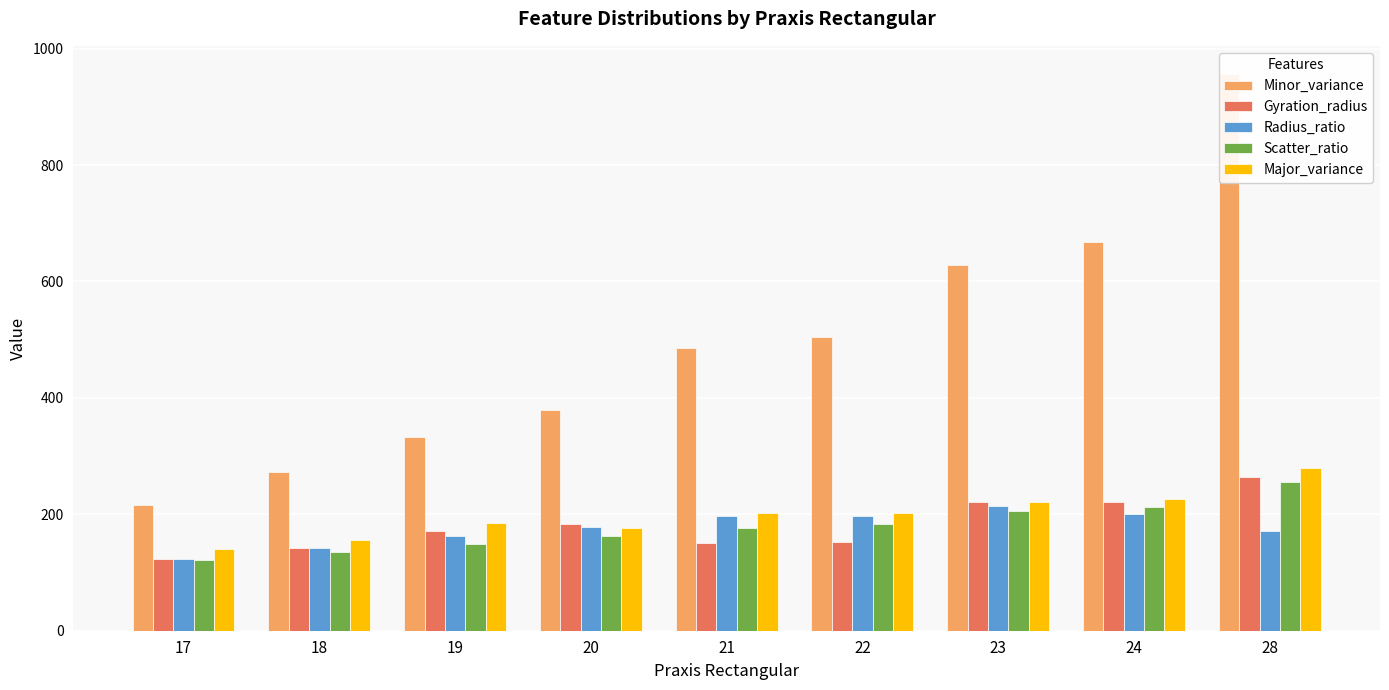

Reading right to left, transcribe all the data shown in this chart.

Minor_variance: 28=957.0	24=668.5	23=629.0	22=505.0	21=485.0	20=379.0	19=333.6	18=273.0	17=216.7
Gyration_radius: 28=264.0	24=221.5	23=222.0	22=152.0	21=151.0	20=184.0	19=171.6	18=142.8	17=123.3
Radius_ratio: 28=172.0	24=200.5	23=214.0	22=197.0	21=197.0	20=178.0	19=163.4	18=141.8	17=123.3
Scatter_ratio: 28=255.0	24=212.0	23=205.5	22=183.0	21=177.0	20=162.0	19=149.4	18=135.2	17=121.0
Major_variance: 28=280.0	24=226.0	23=222.0	22=202.0	21=202.0	20=176.0	19=184.4	18=155.5	17=139.7